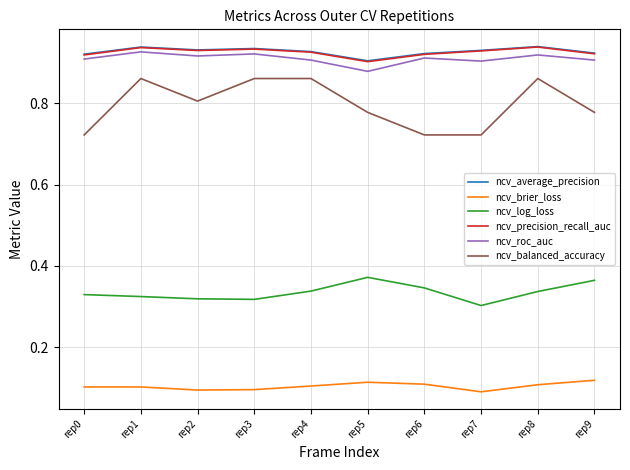

Which series has the widest spread of values?

ncv_balanced_accuracy